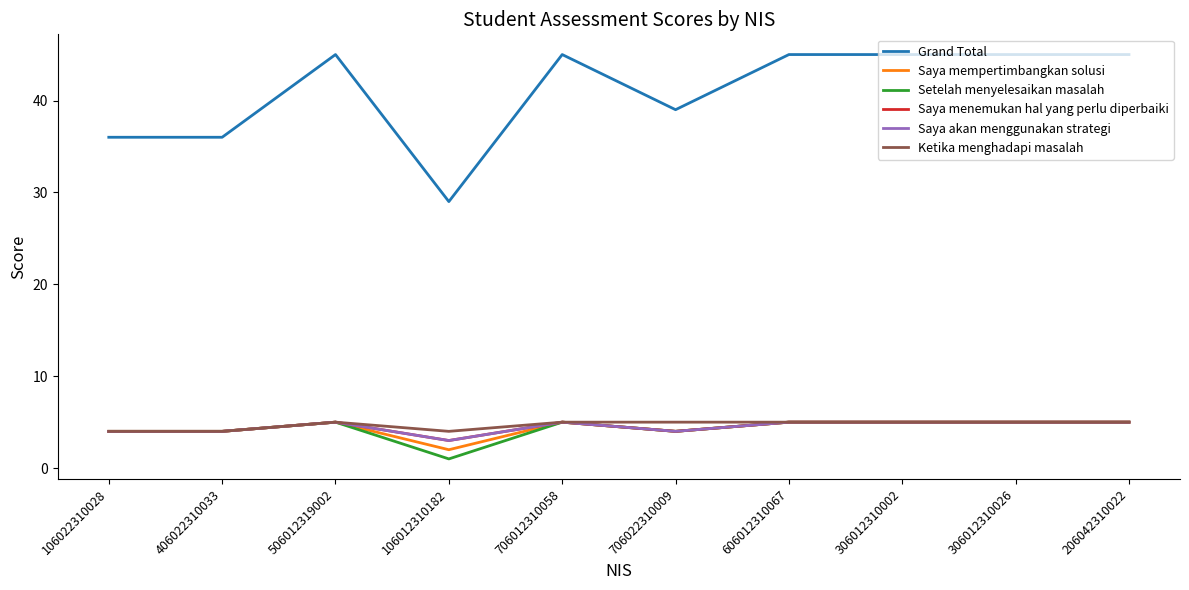

What is the minimum value for Saya akan menggunakan strategi?

3